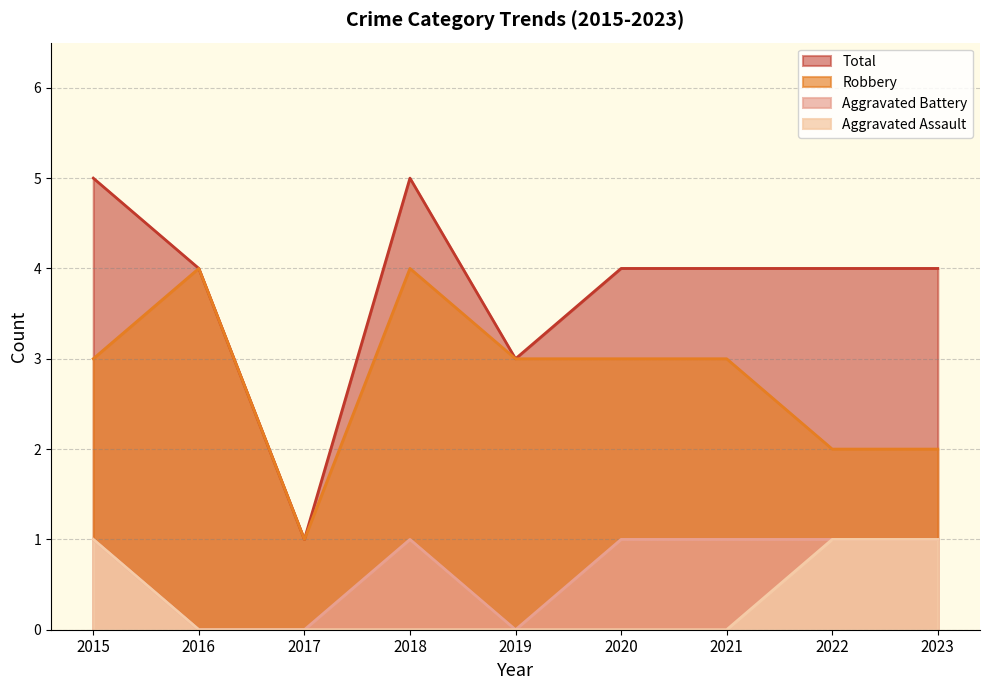

Is the value of Aggravated Assault at 2017 greater than the value of Aggravated Battery at 2023?

No